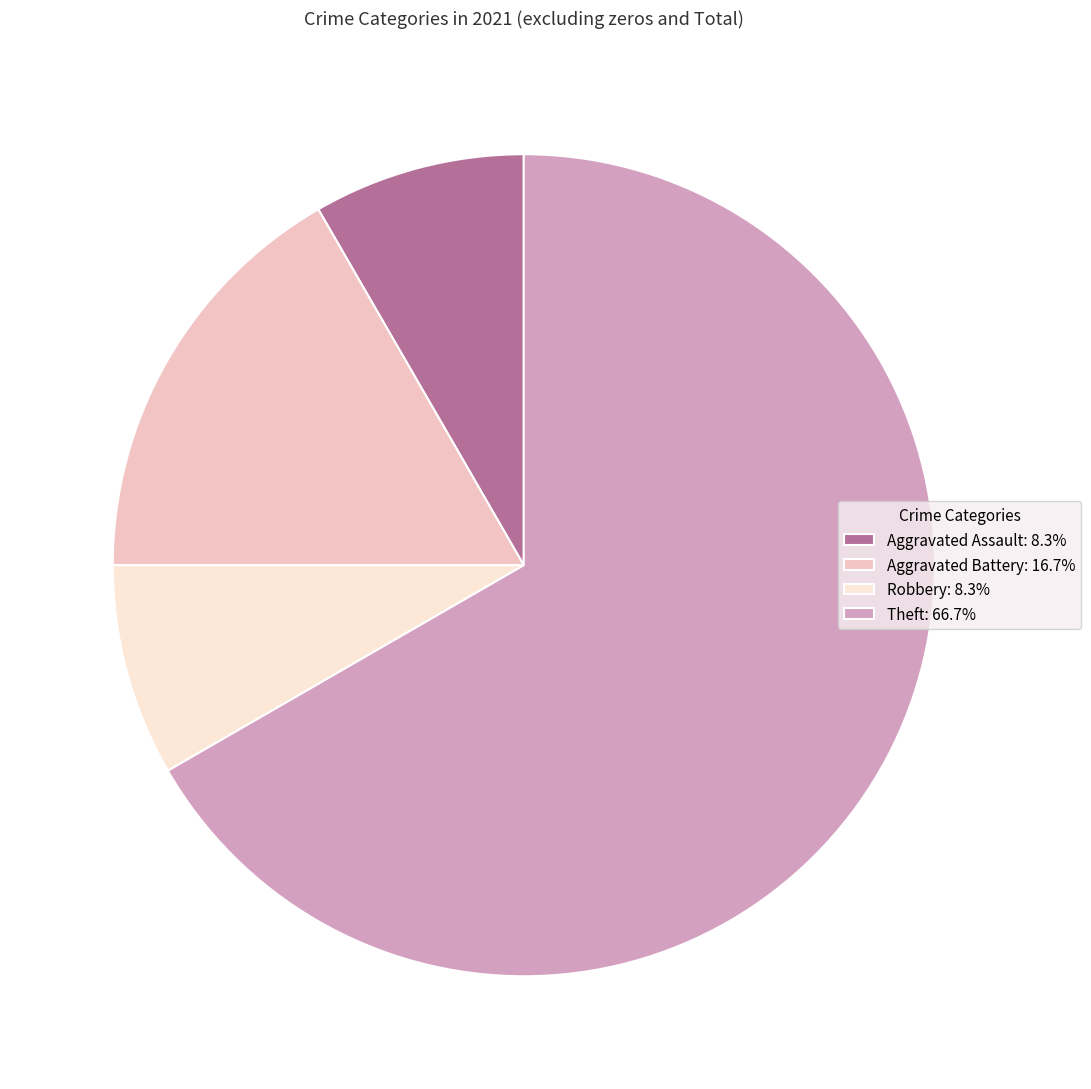

Combined, do Theft and Robbery account for over 50%?

Yes